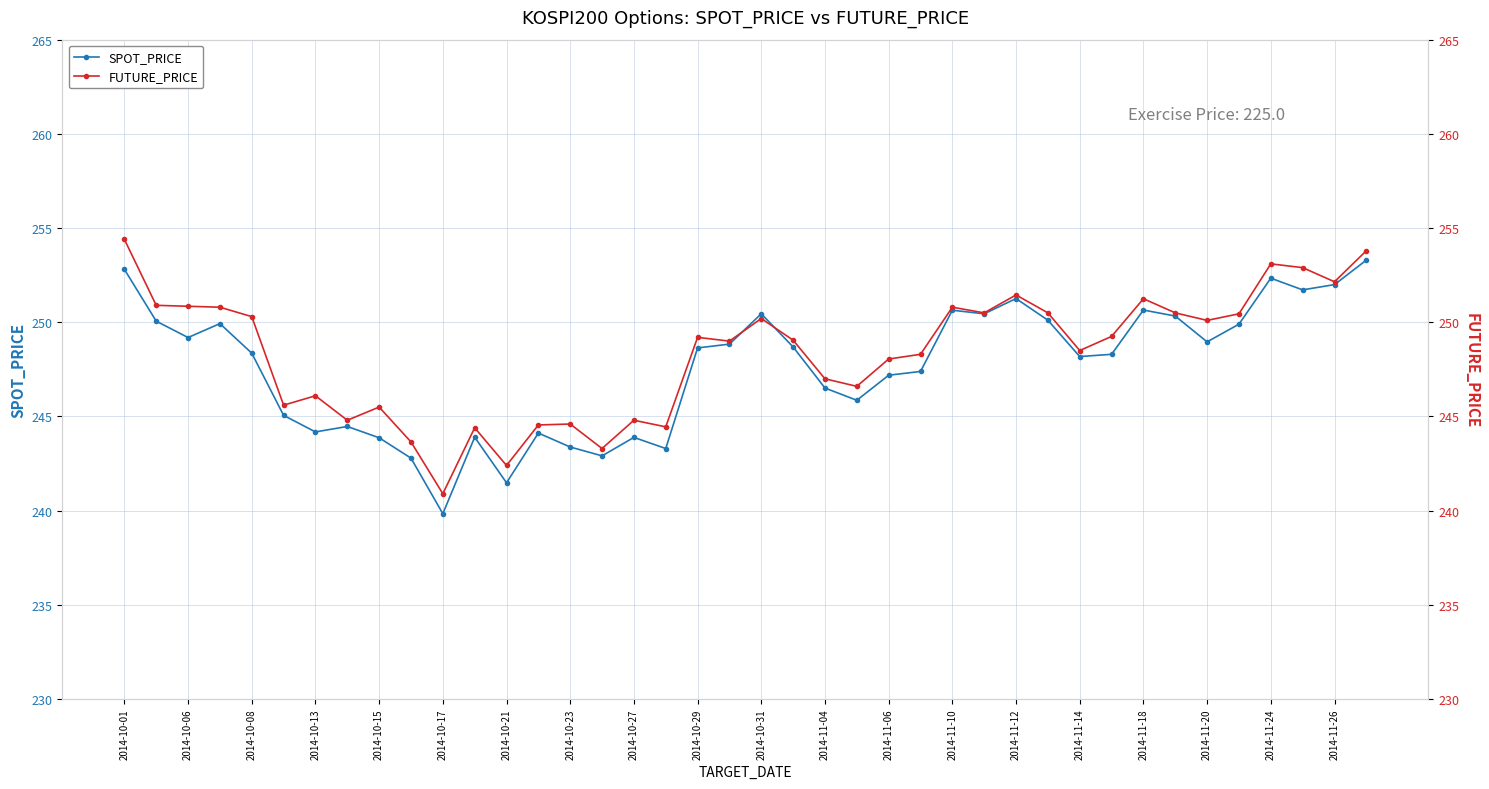

True or false: SPOT_PRICE has more than 0 interior local peaks.

True